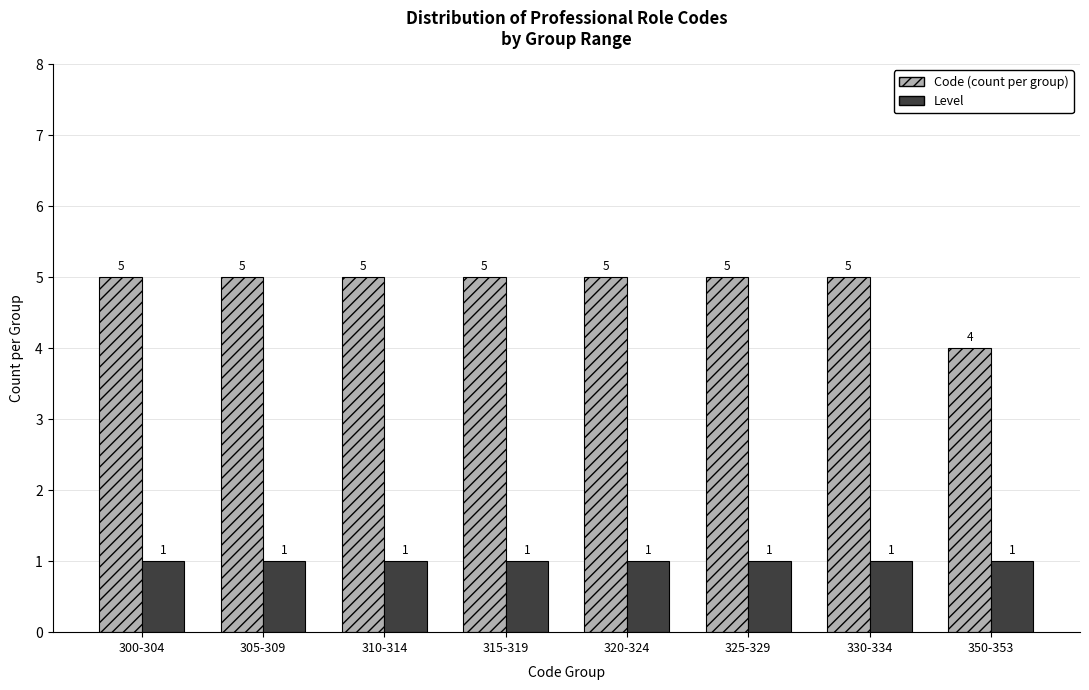

Is the value of Code (count per group) at 310-314 greater than the value of Level at 315-319?

Yes